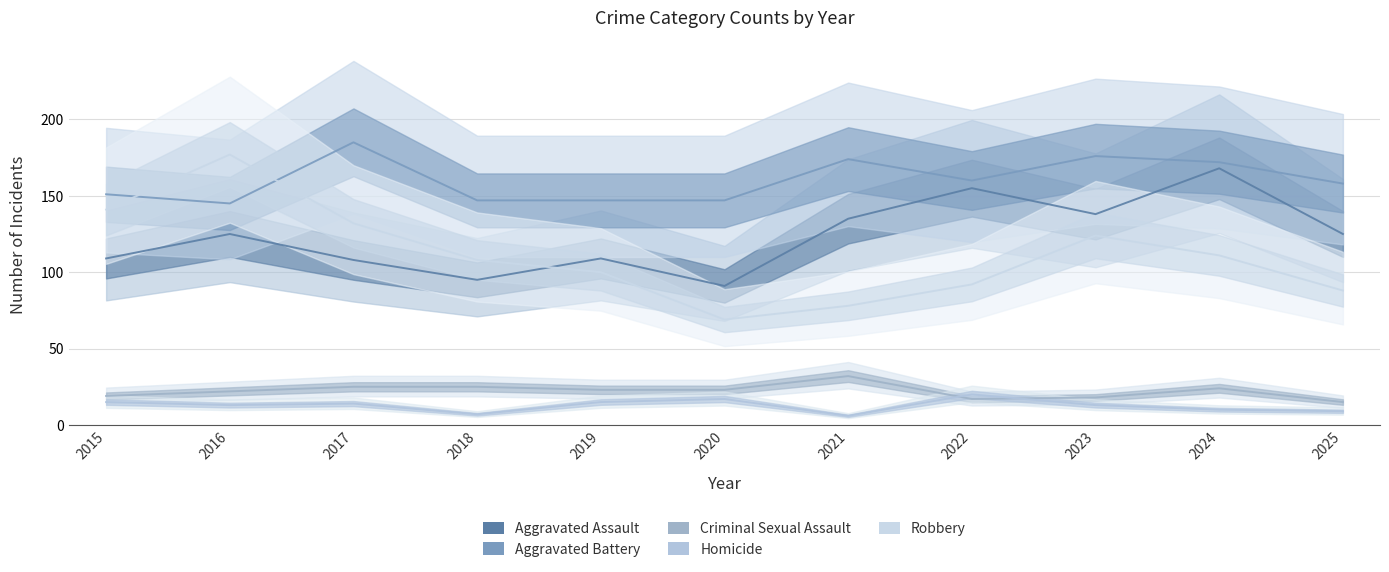

Does the chart have visible grid lines?

Yes